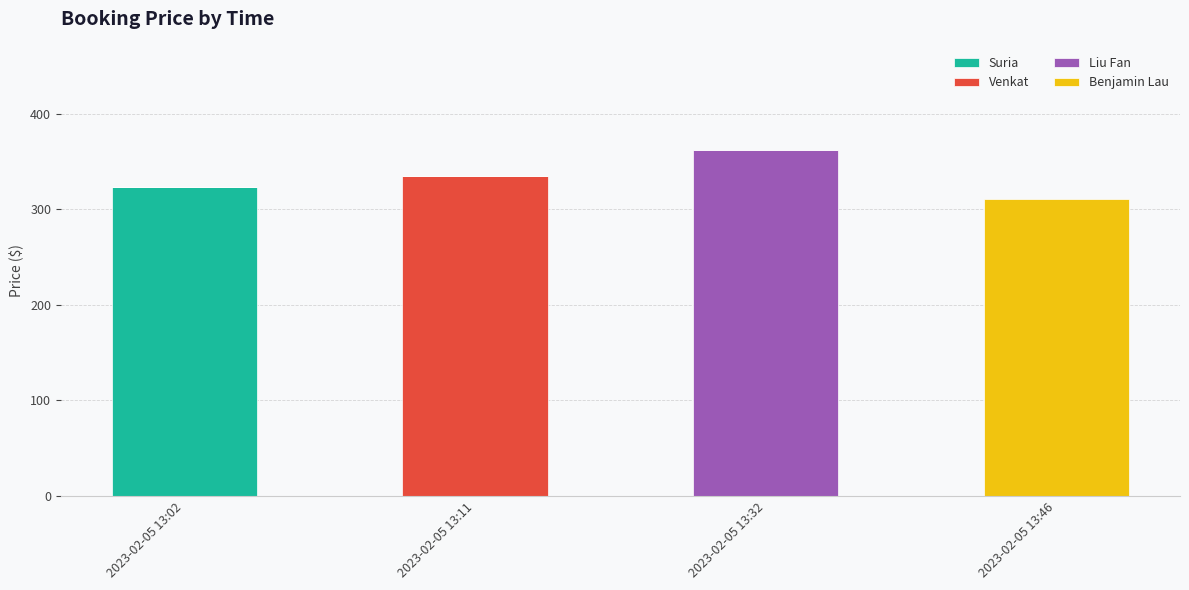

What is the total value across all series at 2023-02-05 13:32?

362.3